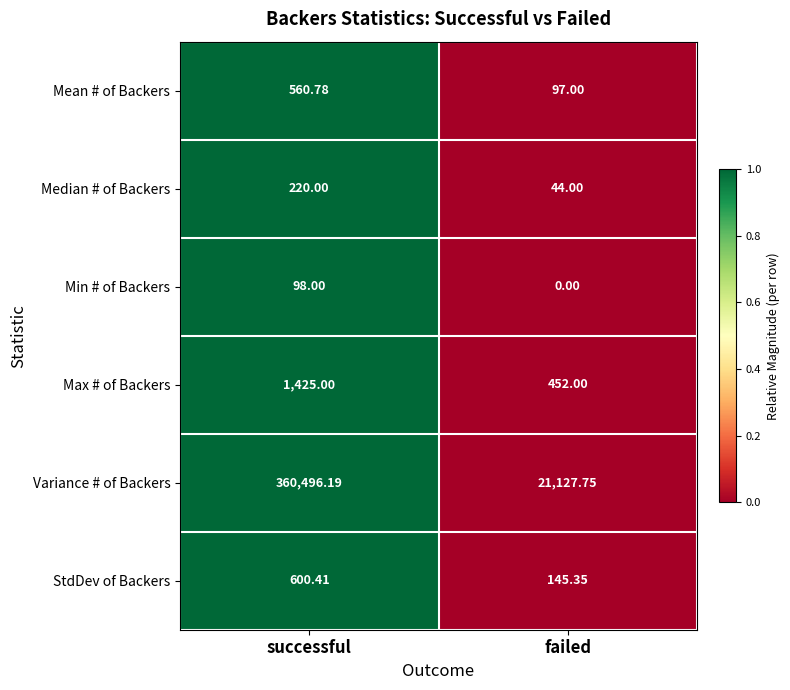

At which category does the chart reach its peak across all series?

successful